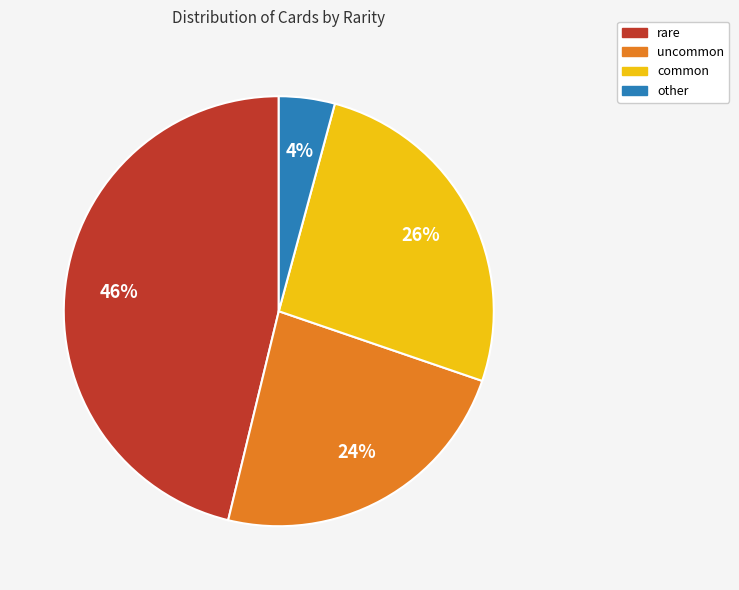

Does any single category account for the majority?

No